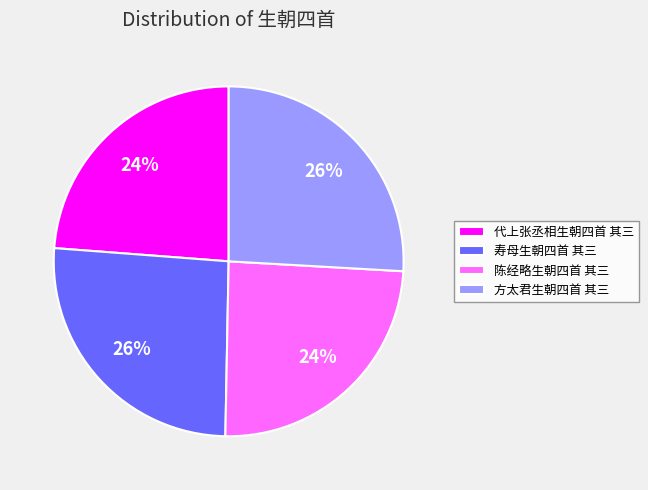

Does 代上张丞相生朝四首 其三 account for over 50% of the chart?

No